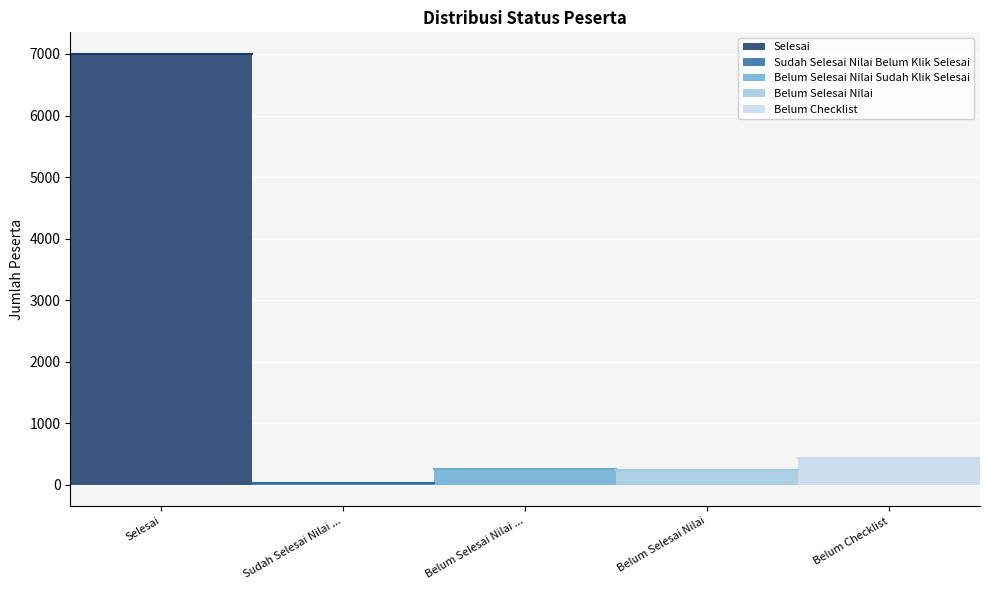

What is the value of the 1st bar from the left?

7002